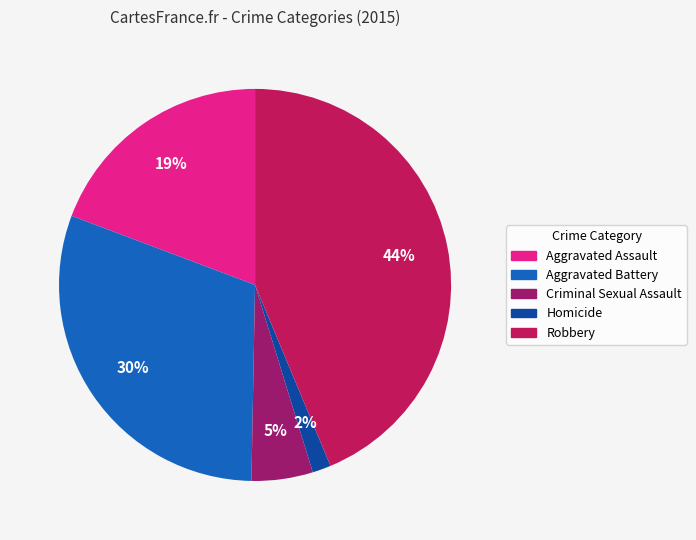

Is it true that Robbery is 44% of the pie?

True